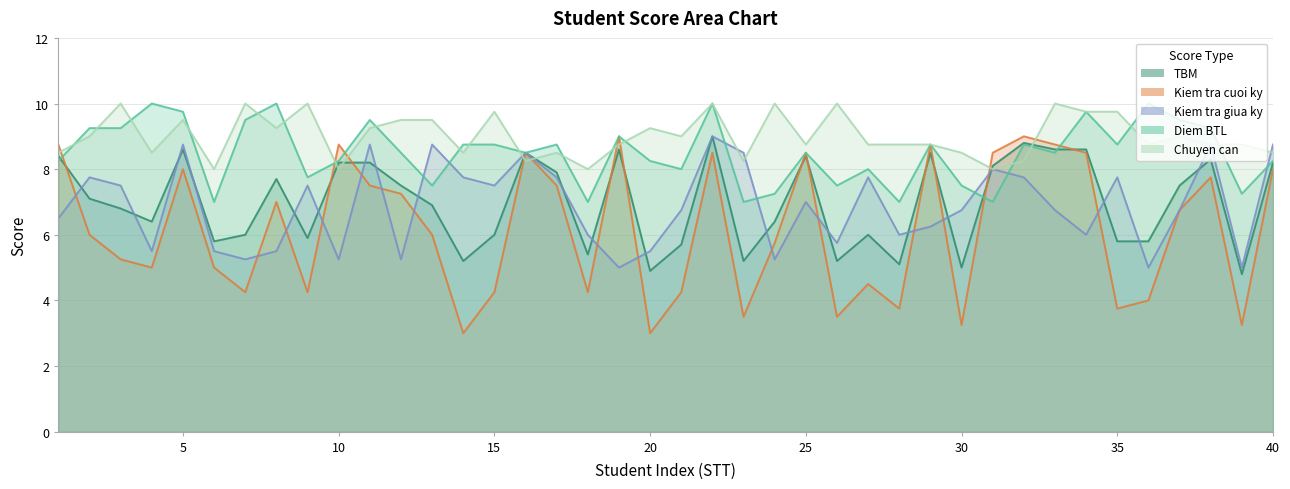

What is the difference between the maximum and minimum values in the Diem BTL series?

3.0